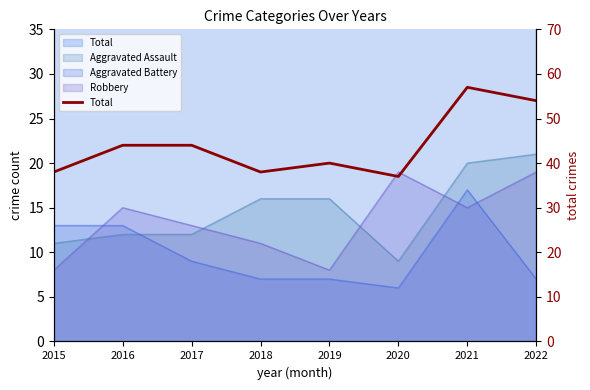

Where is the data nearest to the value 47?

2016